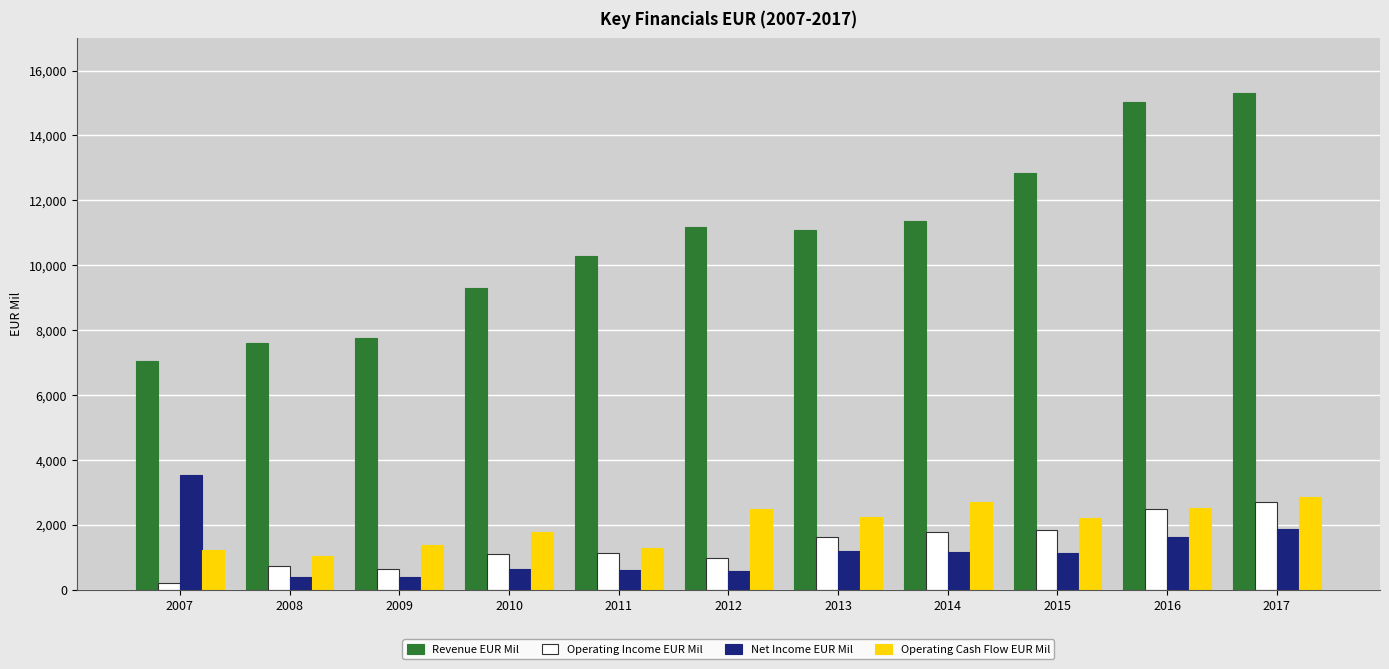

Is it true that Operating Cash Flow EUR Mil equals 2706 at 2014?

True